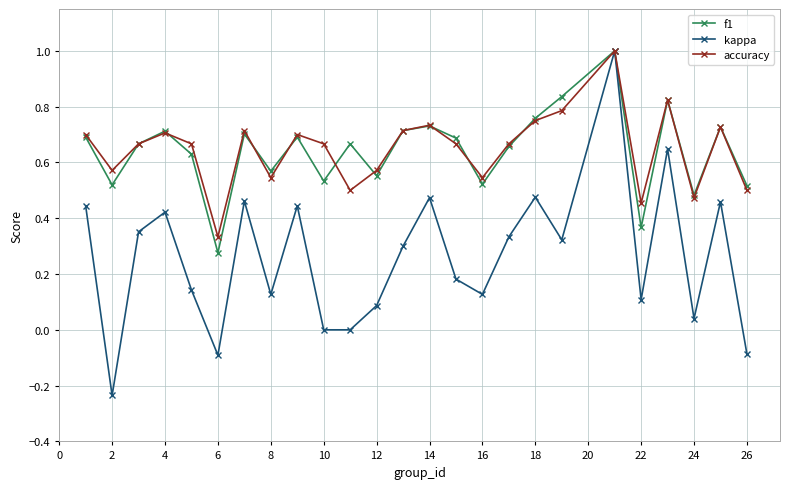

Which series has the widest spread of values?

kappa